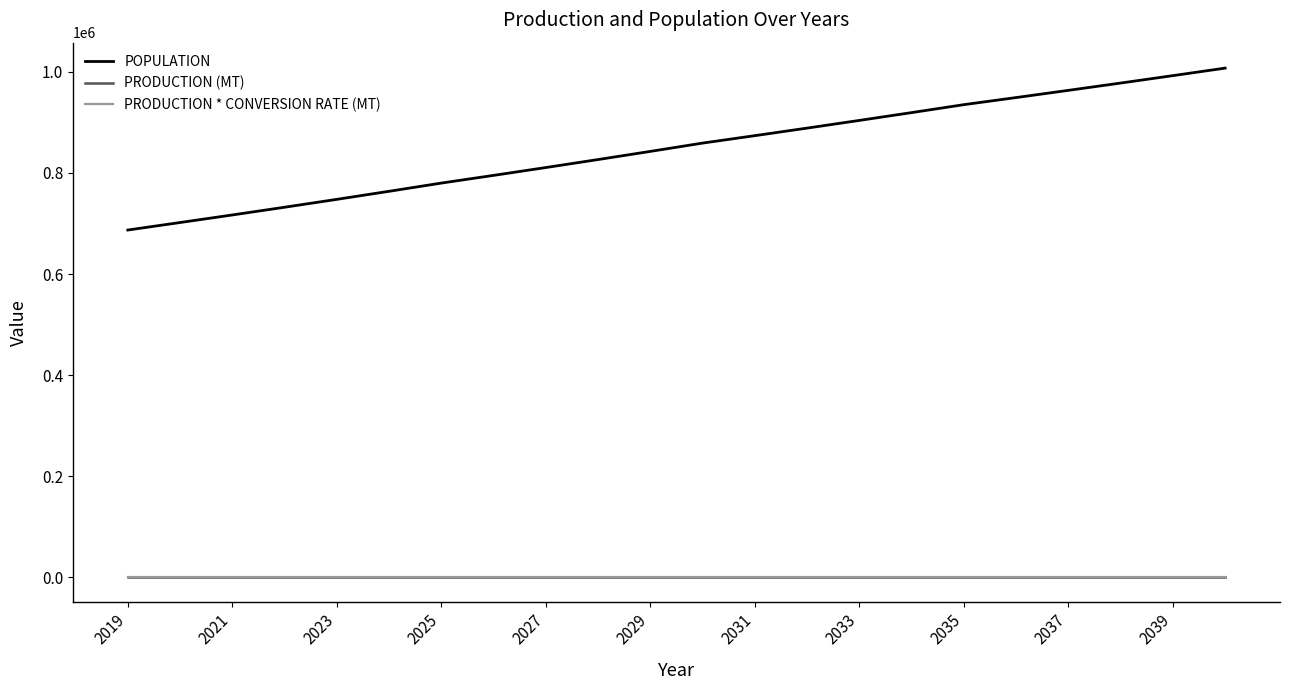

What is the sum of all POPULATION values?

18676792.0